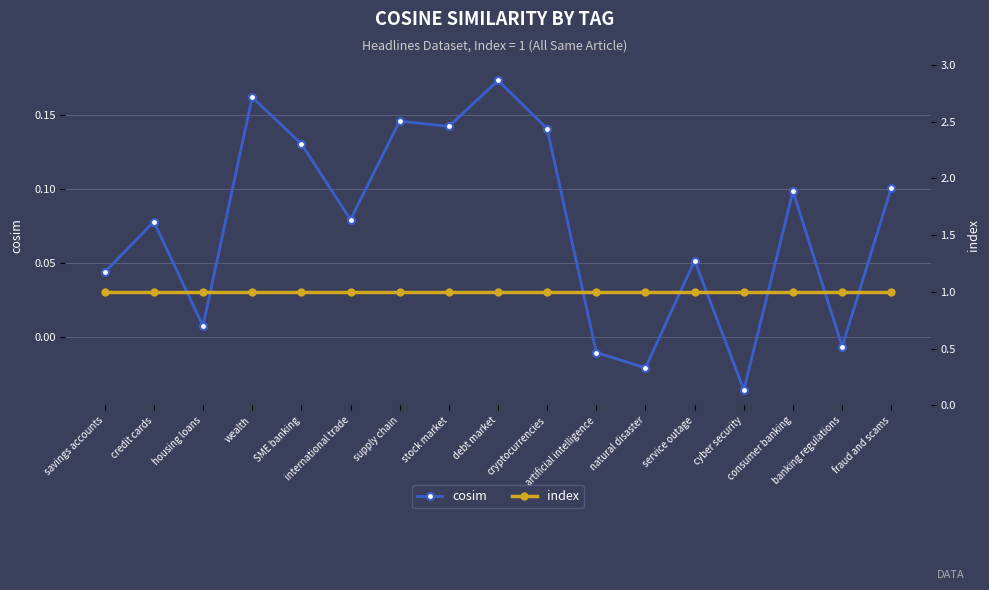

The cosim series shows 0.2 at cryptocurrencies. True or false?

False